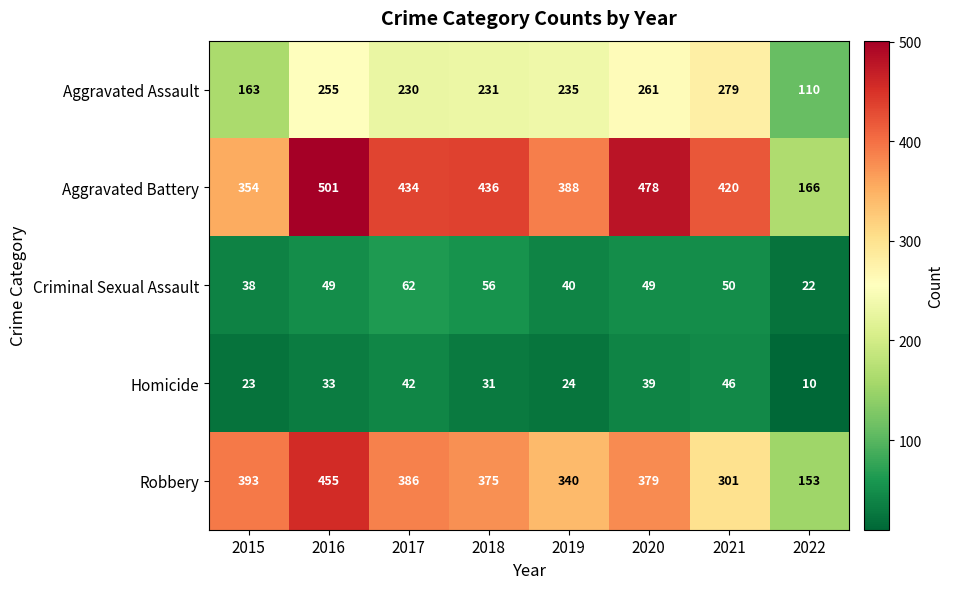

What is the sum of all Robbery values?

2782